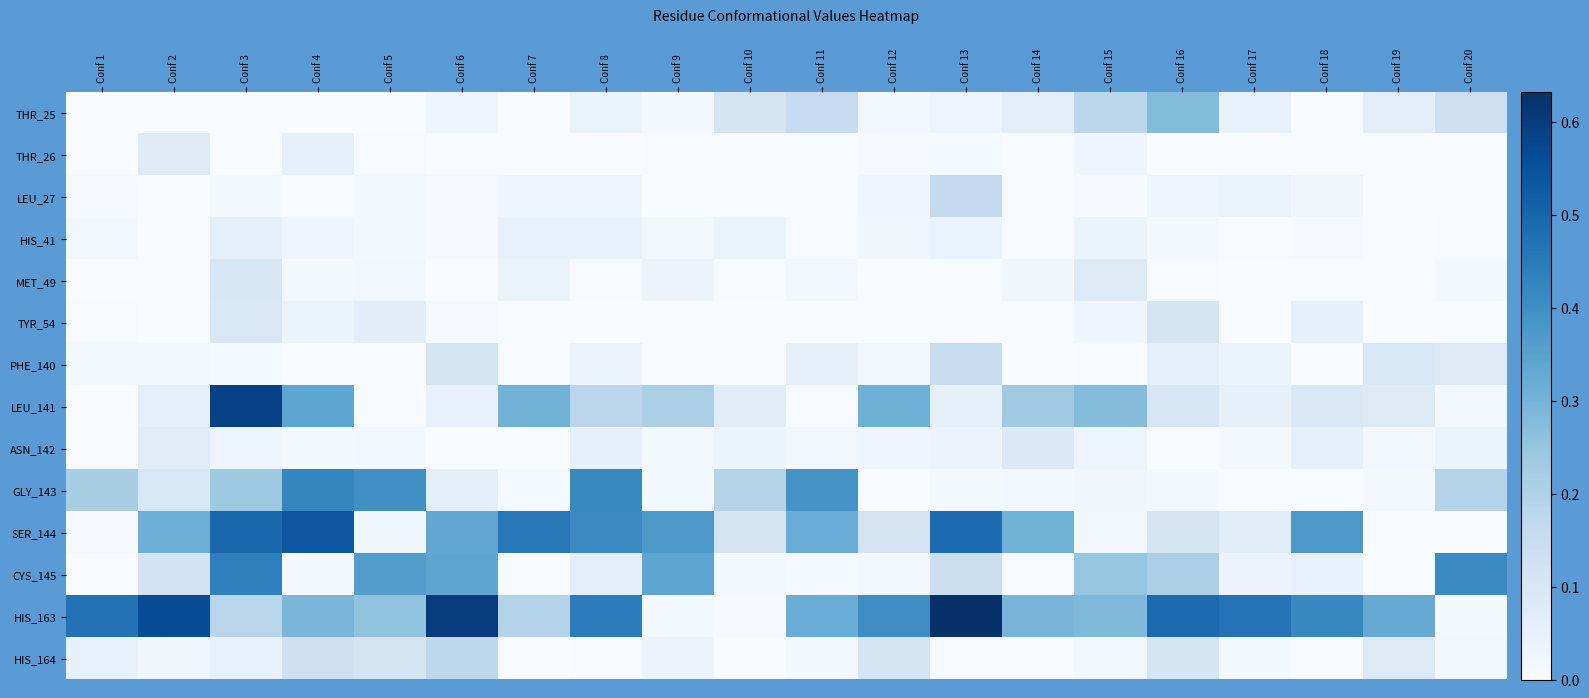

Reading left to right, what are all the values shown in this chart?

THR_25: Conf 1=0.0	Conf 2=0.0	Conf 3=0.0	Conf 4=0.0	Conf 5=0.0	Conf 6=0.0	Conf 7=0.0	Conf 8=0.0	Conf 9=0.0	Conf 10=0.1	Conf 11=0.2	Conf 12=0.0	Conf 13=0.0	Conf 14=0.1	Conf 15=0.2	Conf 16=0.3	Conf 17=0.0	Conf 18=0.0	Conf 19=0.1	Conf 20=0.1
THR_26: Conf 1=0.0	Conf 2=0.1	Conf 3=0.0	Conf 4=0.1	Conf 5=0.0	Conf 6=0.0	Conf 7=0.0	Conf 8=0.0	Conf 9=0.0	Conf 10=0.0	Conf 11=0.0	Conf 12=0.0	Conf 13=0.0	Conf 14=0.0	Conf 15=0.0	Conf 16=0.0	Conf 17=0.0	Conf 18=0.0	Conf 19=0.0	Conf 20=0.0
LEU_27: Conf 1=0.0	Conf 2=0.0	Conf 3=0.0	Conf 4=0.0	Conf 5=0.0	Conf 6=0.0	Conf 7=0.0	Conf 8=0.0	Conf 9=0.0	Conf 10=0.0	Conf 11=0.0	Conf 12=0.0	Conf 13=0.2	Conf 14=0.0	Conf 15=0.0	Conf 16=0.0	Conf 17=0.0	Conf 18=0.0	Conf 19=0.0	Conf 20=0.0
HIS_41: Conf 1=0.0	Conf 2=0.0	Conf 3=0.1	Conf 4=0.0	Conf 5=0.0	Conf 6=0.0	Conf 7=0.0	Conf 8=0.0	Conf 9=0.0	Conf 10=0.0	Conf 11=0.0	Conf 12=0.0	Conf 13=0.0	Conf 14=0.0	Conf 15=0.0	Conf 16=0.0	Conf 17=0.0	Conf 18=0.0	Conf 19=0.0	Conf 20=0.0
MET_49: Conf 1=0.0	Conf 2=0.0	Conf 3=0.1	Conf 4=0.0	Conf 5=0.0	Conf 6=0.0	Conf 7=0.0	Conf 8=0.0	Conf 9=0.0	Conf 10=0.0	Conf 11=0.0	Conf 12=0.0	Conf 13=0.0	Conf 14=0.0	Conf 15=0.1	Conf 16=0.0	Conf 17=0.0	Conf 18=0.0	Conf 19=0.0	Conf 20=0.0
TYR_54: Conf 1=0.0	Conf 2=0.0	Conf 3=0.1	Conf 4=0.0	Conf 5=0.1	Conf 6=0.0	Conf 7=0.0	Conf 8=0.0	Conf 9=0.0	Conf 10=0.0	Conf 11=0.0	Conf 12=0.0	Conf 13=0.0	Conf 14=0.0	Conf 15=0.0	Conf 16=0.1	Conf 17=0.0	Conf 18=0.1	Conf 19=0.0	Conf 20=0.0
PHE_140: Conf 1=0.0	Conf 2=0.0	Conf 3=0.0	Conf 4=0.0	Conf 5=0.0	Conf 6=0.1	Conf 7=0.0	Conf 8=0.0	Conf 9=0.0	Conf 10=0.0	Conf 11=0.1	Conf 12=0.0	Conf 13=0.1	Conf 14=0.0	Conf 15=0.0	Conf 16=0.0	Conf 17=0.0	Conf 18=0.0	Conf 19=0.1	Conf 20=0.1
LEU_141: Conf 1=0.0	Conf 2=0.1	Conf 3=0.6	Conf 4=0.3	Conf 5=0.0	Conf 6=0.0	Conf 7=0.3	Conf 8=0.2	Conf 9=0.2	Conf 10=0.1	Conf 11=0.0	Conf 12=0.3	Conf 13=0.1	Conf 14=0.2	Conf 15=0.3	Conf 16=0.1	Conf 17=0.1	Conf 18=0.1	Conf 19=0.1	Conf 20=0.0
ASN_142: Conf 1=0.0	Conf 2=0.1	Conf 3=0.0	Conf 4=0.0	Conf 5=0.0	Conf 6=0.0	Conf 7=0.0	Conf 8=0.1	Conf 9=0.0	Conf 10=0.0	Conf 11=0.0	Conf 12=0.0	Conf 13=0.0	Conf 14=0.1	Conf 15=0.0	Conf 16=0.0	Conf 17=0.0	Conf 18=0.1	Conf 19=0.0	Conf 20=0.0
GLY_143: Conf 1=0.2	Conf 2=0.1	Conf 3=0.2	Conf 4=0.4	Conf 5=0.4	Conf 6=0.1	Conf 7=0.0	Conf 8=0.4	Conf 9=0.0	Conf 10=0.2	Conf 11=0.4	Conf 12=0.0	Conf 13=0.0	Conf 14=0.0	Conf 15=0.0	Conf 16=0.0	Conf 17=0.0	Conf 18=0.0	Conf 19=0.0	Conf 20=0.2
SER_144: Conf 1=0.0	Conf 2=0.3	Conf 3=0.5	Conf 4=0.5	Conf 5=0.0	Conf 6=0.3	Conf 7=0.5	Conf 8=0.4	Conf 9=0.4	Conf 10=0.1	Conf 11=0.3	Conf 12=0.1	Conf 13=0.5	Conf 14=0.3	Conf 15=0.0	Conf 16=0.1	Conf 17=0.1	Conf 18=0.4	Conf 19=0.0	Conf 20=0.0
CYS_145: Conf 1=0.0	Conf 2=0.1	Conf 3=0.4	Conf 4=0.0	Conf 5=0.4	Conf 6=0.3	Conf 7=0.0	Conf 8=0.1	Conf 9=0.3	Conf 10=0.0	Conf 11=0.0	Conf 12=0.0	Conf 13=0.1	Conf 14=0.0	Conf 15=0.3	Conf 16=0.2	Conf 17=0.0	Conf 18=0.0	Conf 19=0.0	Conf 20=0.4
HIS_163: Conf 1=0.5	Conf 2=0.6	Conf 3=0.2	Conf 4=0.3	Conf 5=0.3	Conf 6=0.6	Conf 7=0.2	Conf 8=0.4	Conf 9=0.0	Conf 10=0.0	Conf 11=0.3	Conf 12=0.4	Conf 13=0.6	Conf 14=0.3	Conf 15=0.3	Conf 16=0.5	Conf 17=0.5	Conf 18=0.4	Conf 19=0.3	Conf 20=0.0
HIS_164: Conf 1=0.0	Conf 2=0.0	Conf 3=0.0	Conf 4=0.1	Conf 5=0.1	Conf 6=0.2	Conf 7=0.0	Conf 8=0.0	Conf 9=0.0	Conf 10=0.0	Conf 11=0.0	Conf 12=0.1	Conf 13=0.0	Conf 14=0.0	Conf 15=0.0	Conf 16=0.1	Conf 17=0.0	Conf 18=0.0	Conf 19=0.1	Conf 20=0.0